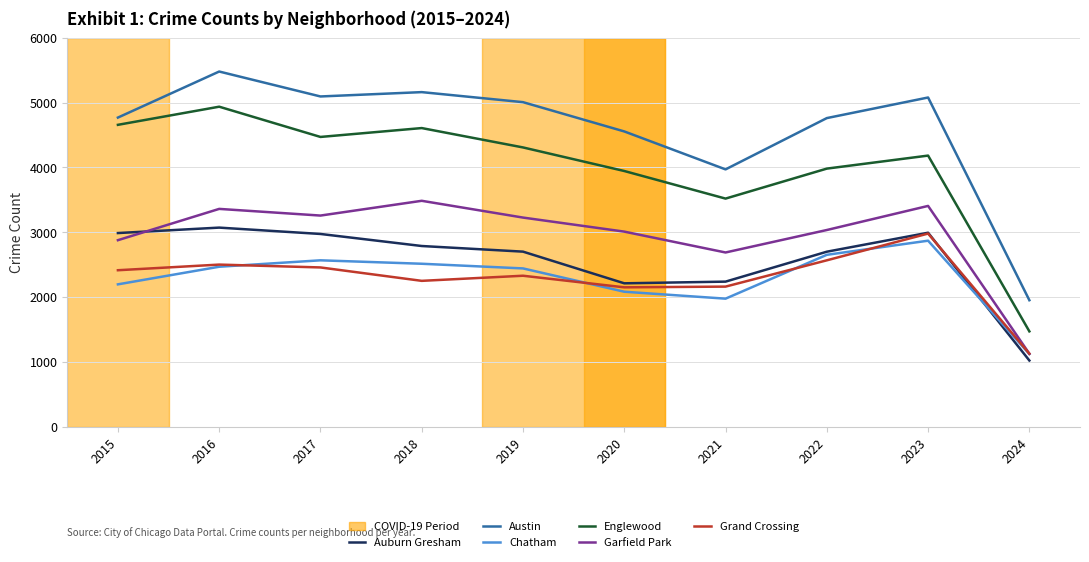

What is the average value of the Auburn Gresham series?

2568